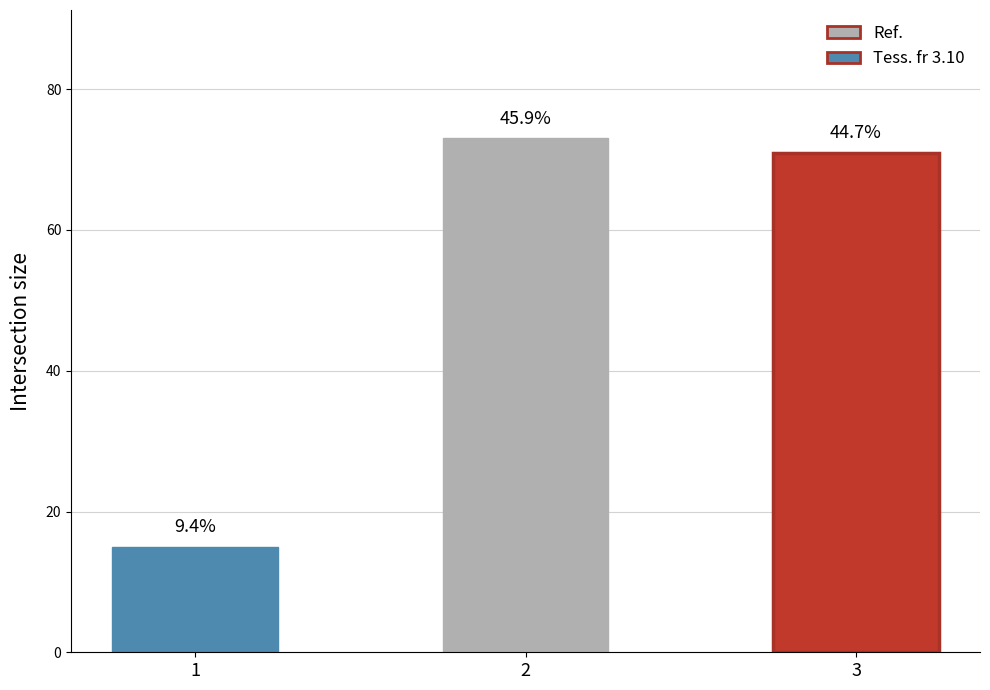

Which label corresponds to the largest value in the chart?

2